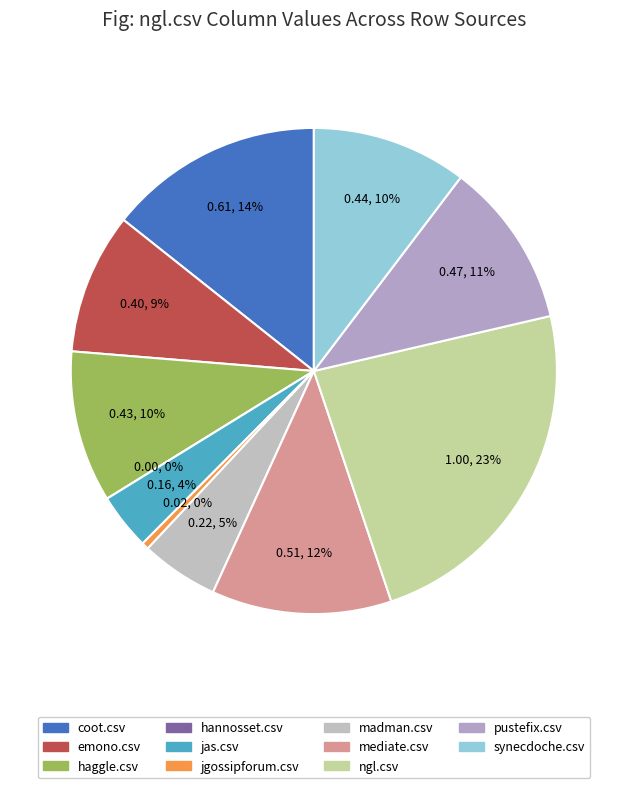

Is there any slice that represents more than half of the pie?

No